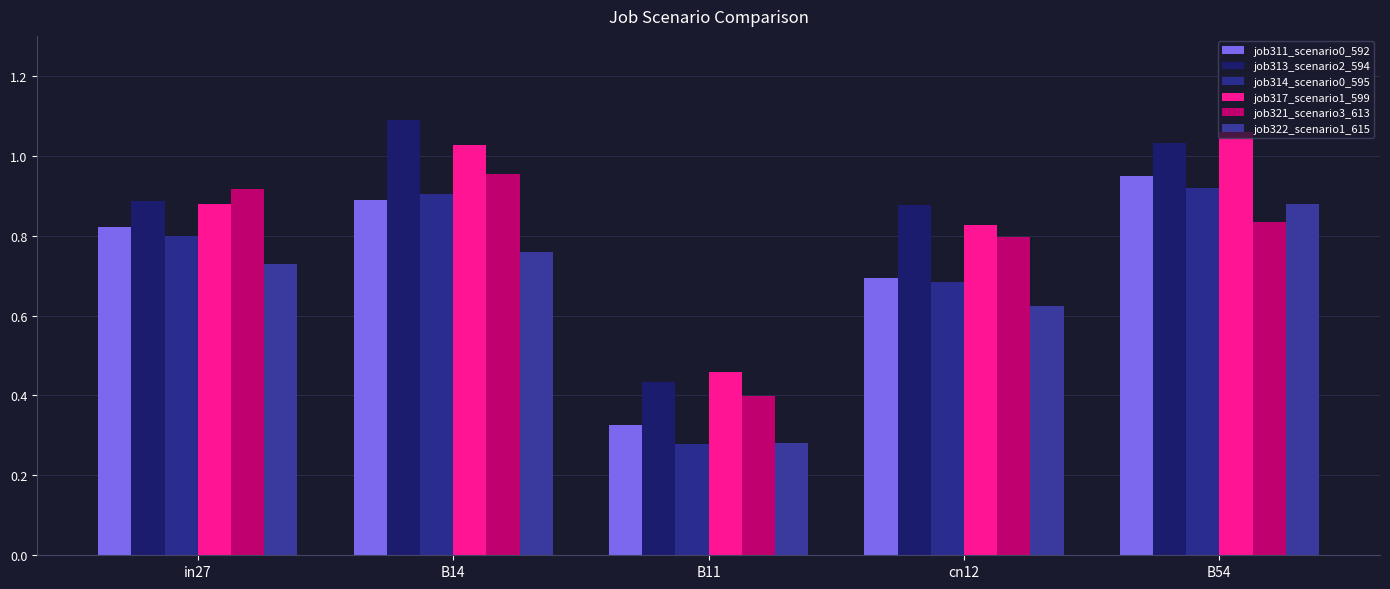

How many data points does each series have?

5